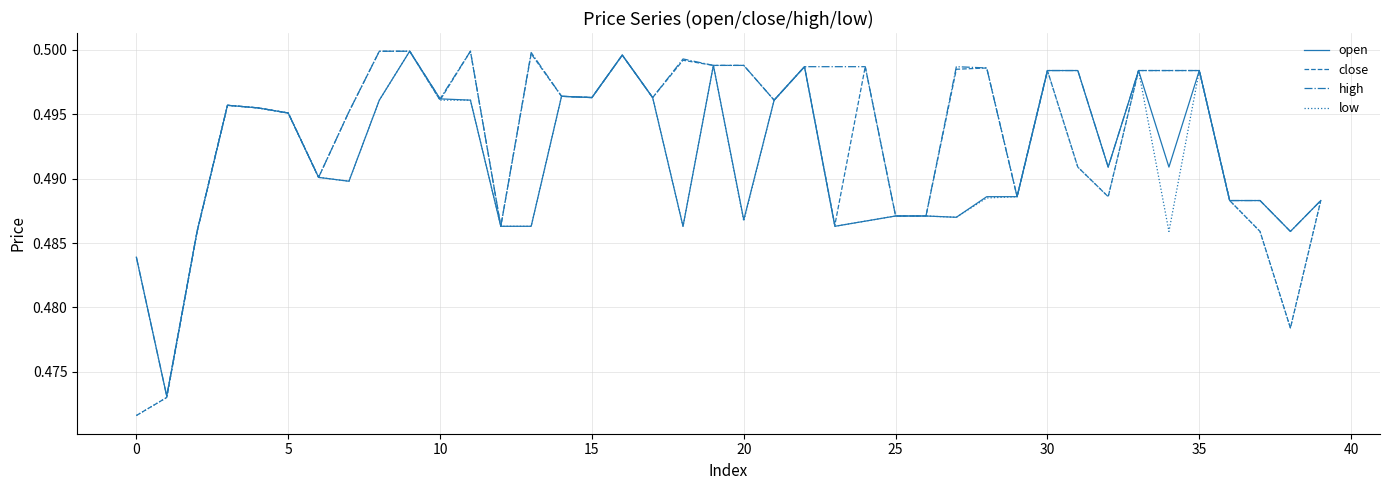

The value of close at 30 is 0.7. True or false?

False